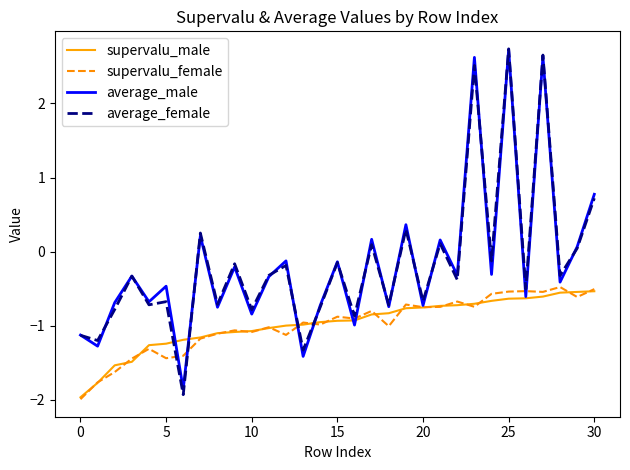

What is the greatest value displayed?

2.7